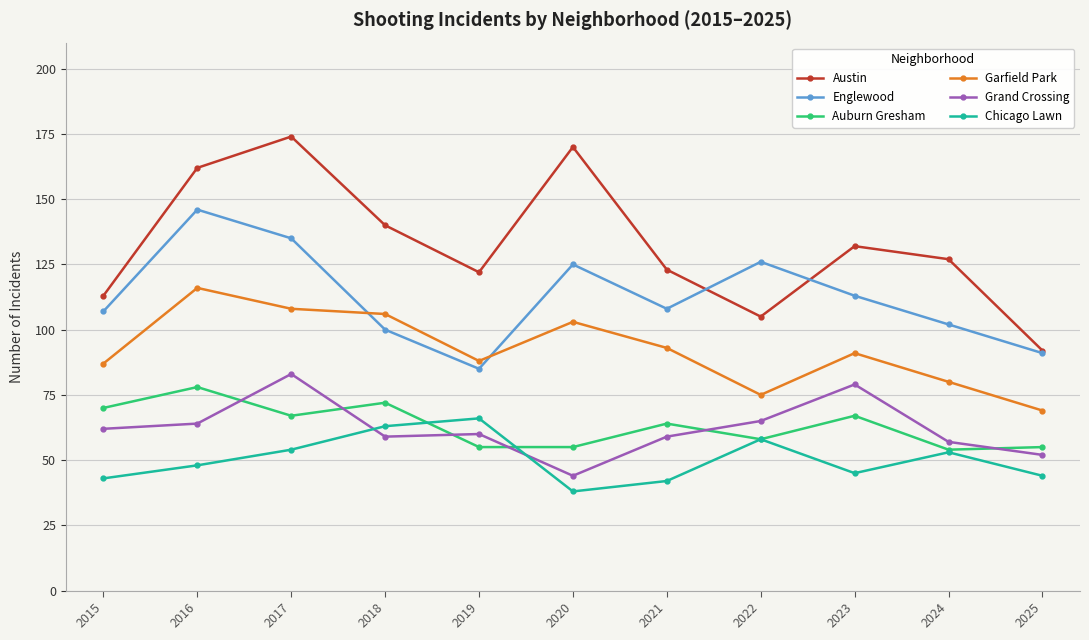

What is the difference between the Garfield Park values at 2018 and 2019?

18